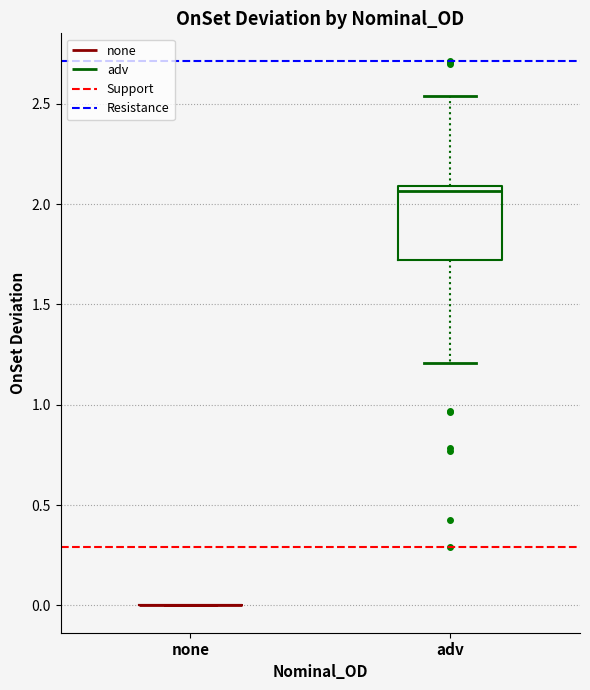

Which box is the tallest, from its lower edge to its upper edge?

adv